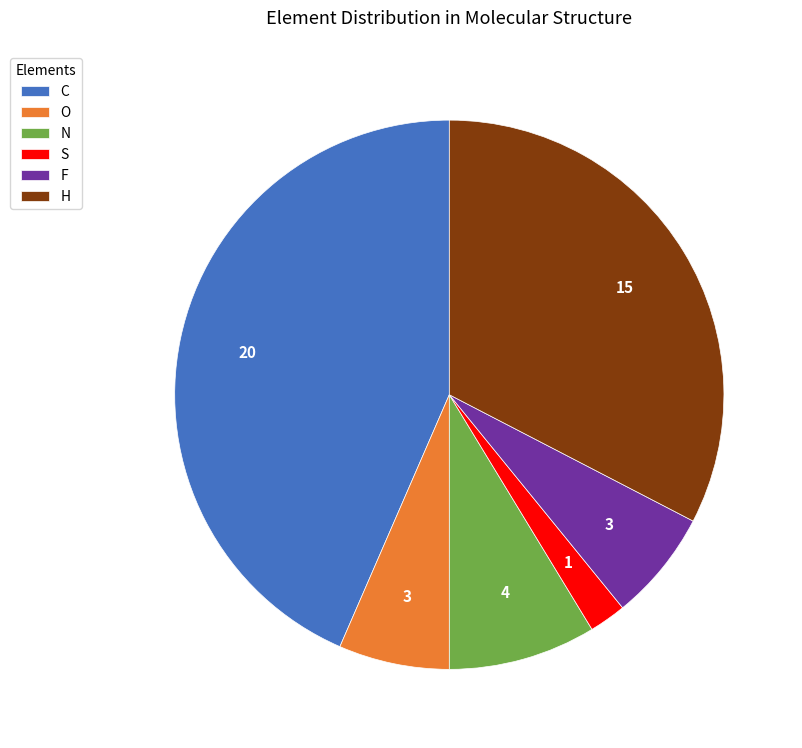

Which category has the smallest portion of the pie?

S